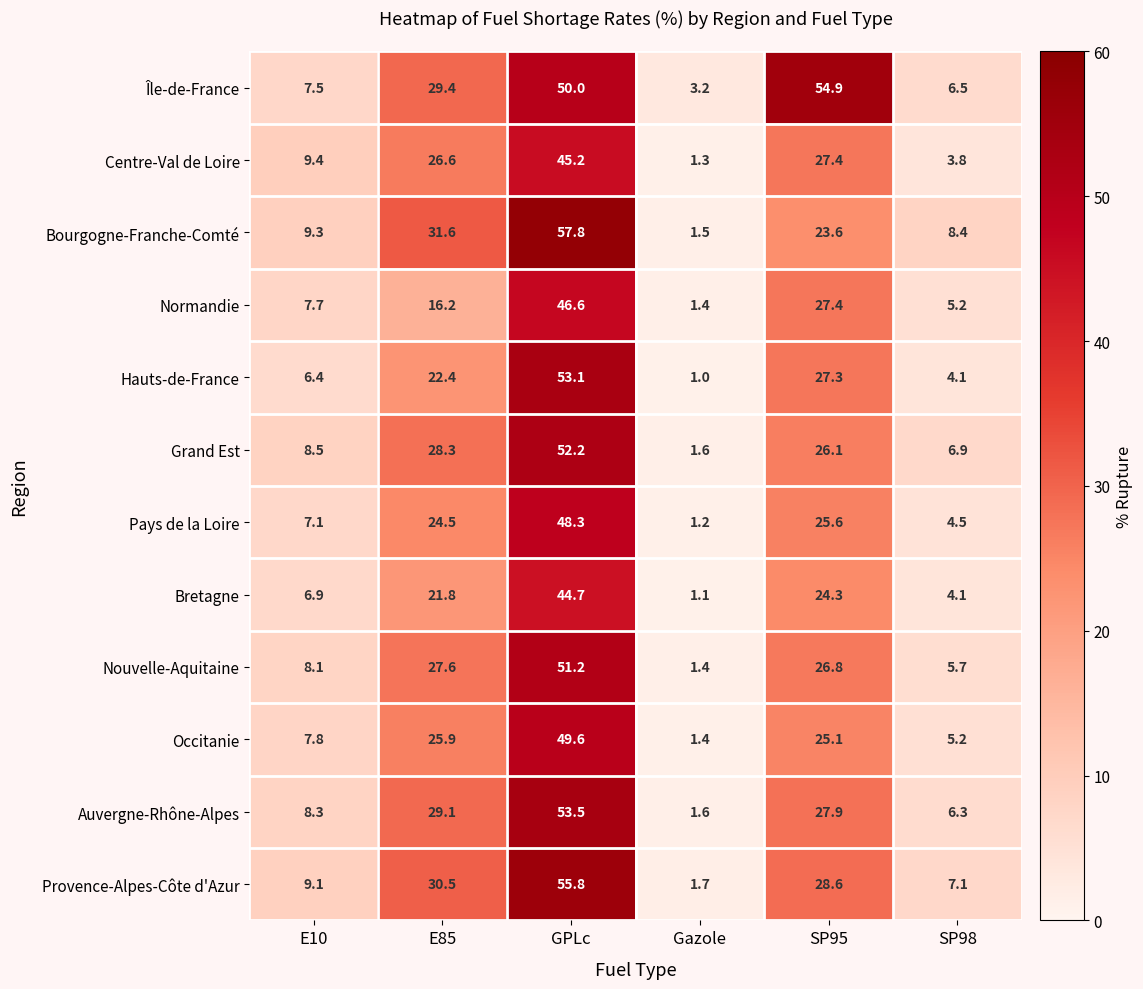

What is the total value across all series at E85?

313.9